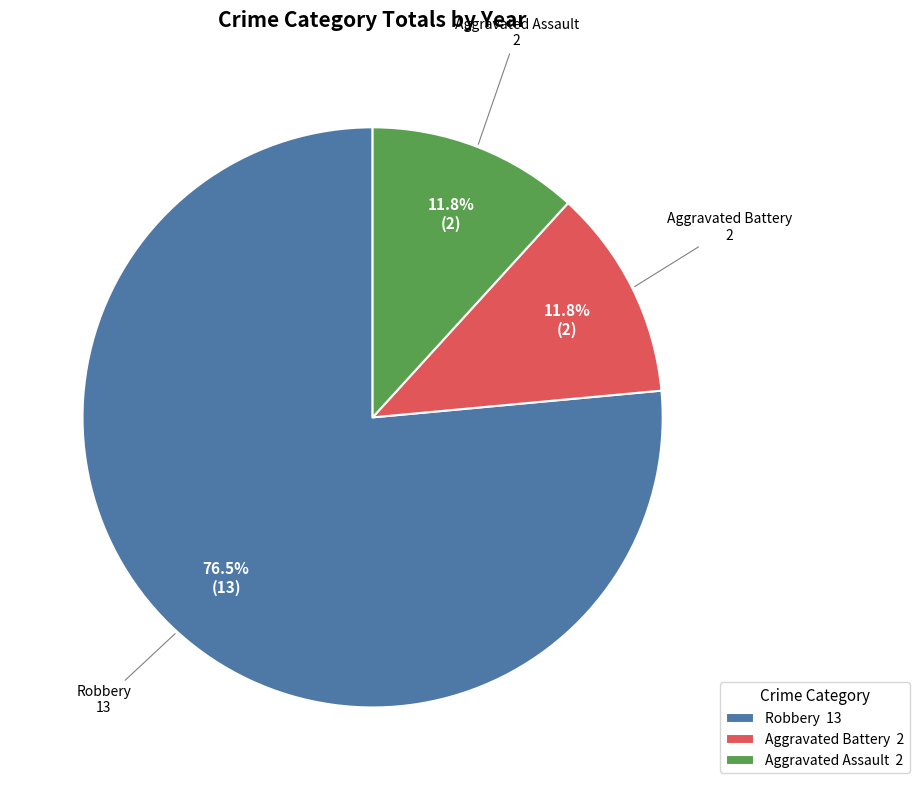

Does any single category account for the majority?

Yes